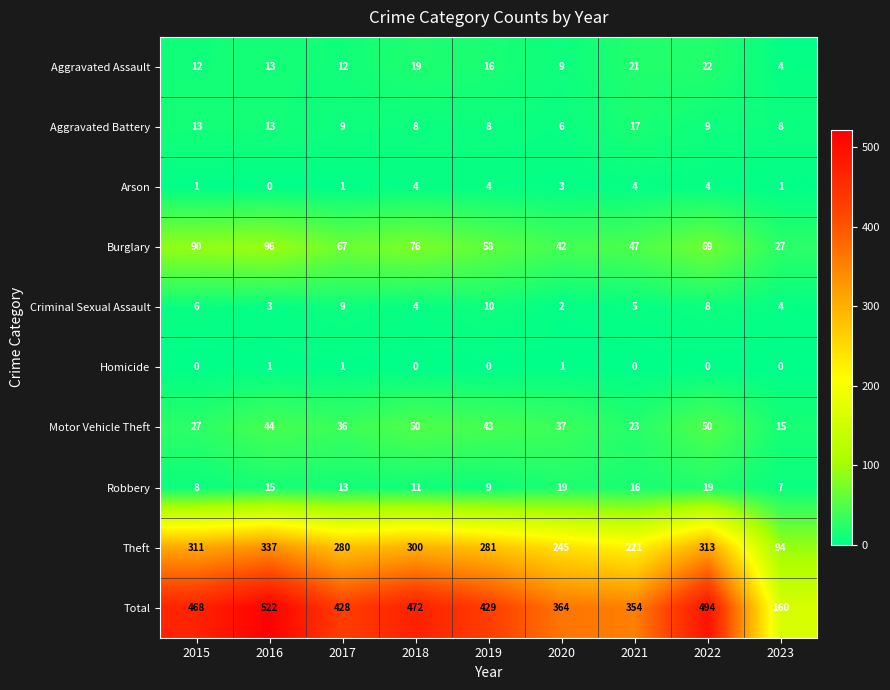

What is the approximate value of Aggravated Battery at 2015, to the nearest 10?

10